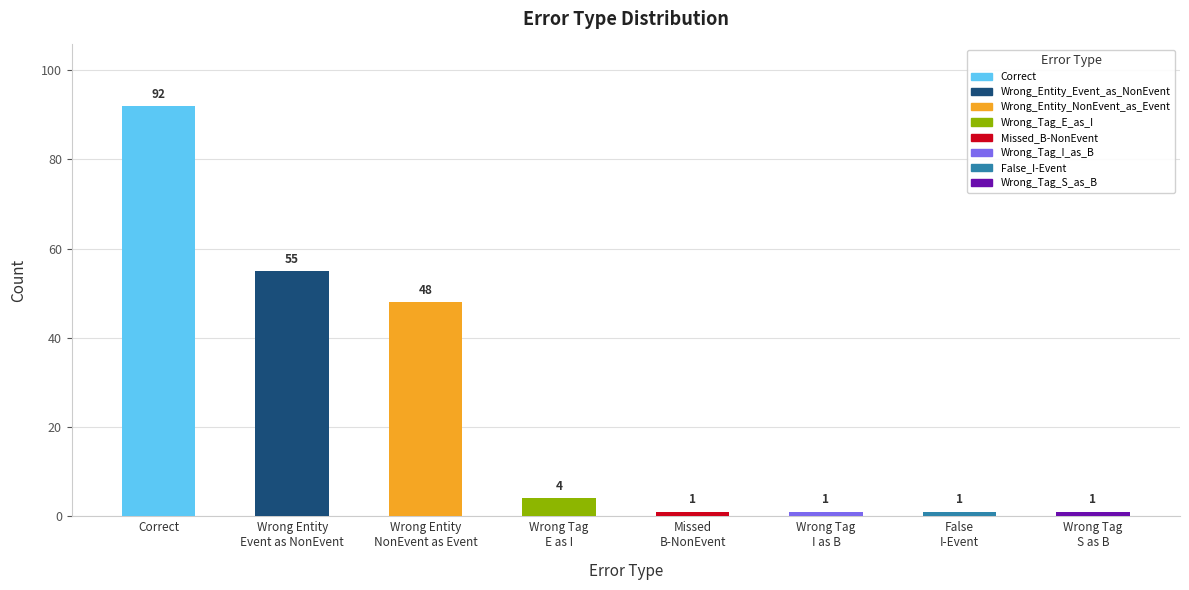

What is the difference between the second highest and second lowest values?

54